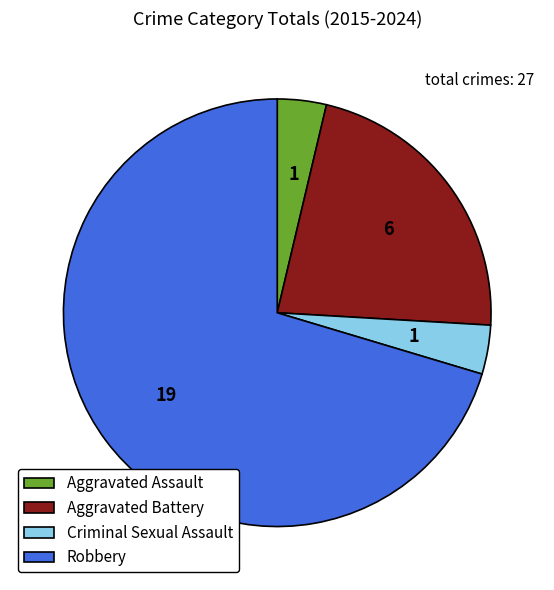

What is the ratio of the value at Robbery to the value at Criminal Sexual Assault?

19.0